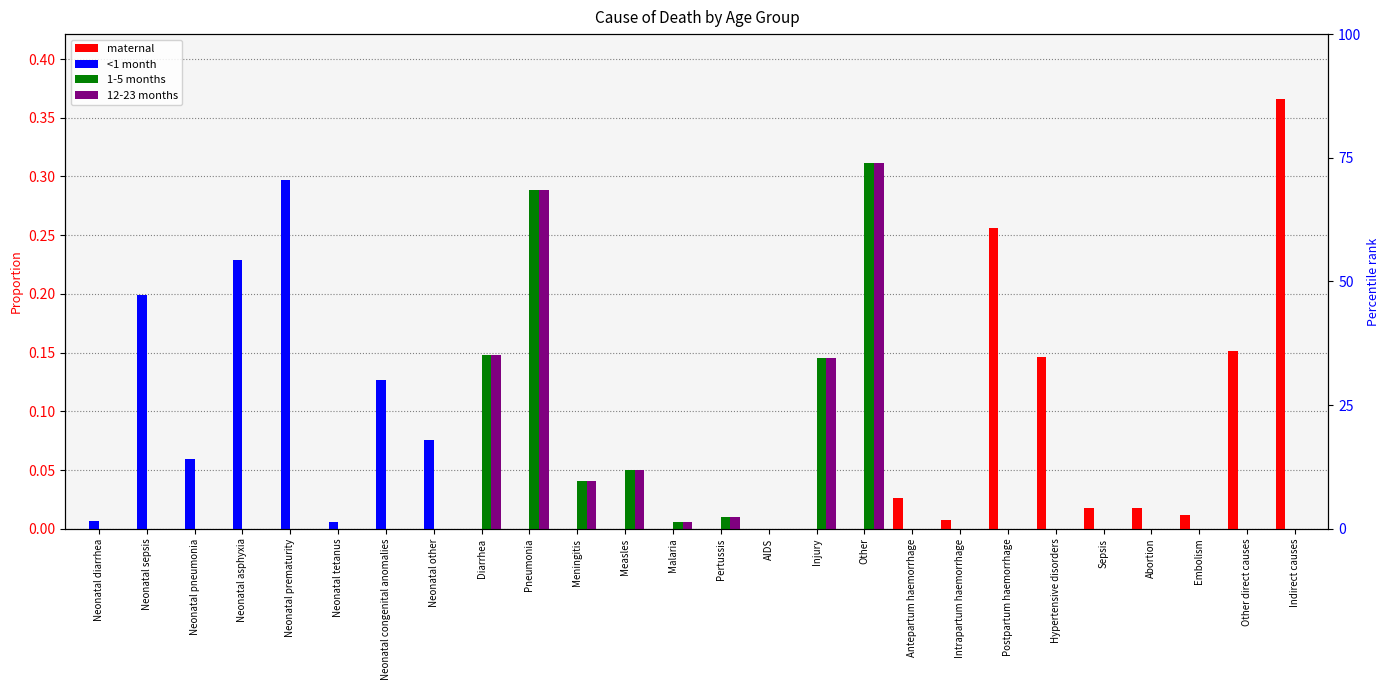

What are all the series names shown in the legend?

maternal, <1 month, 1-5 months, 12-23 months